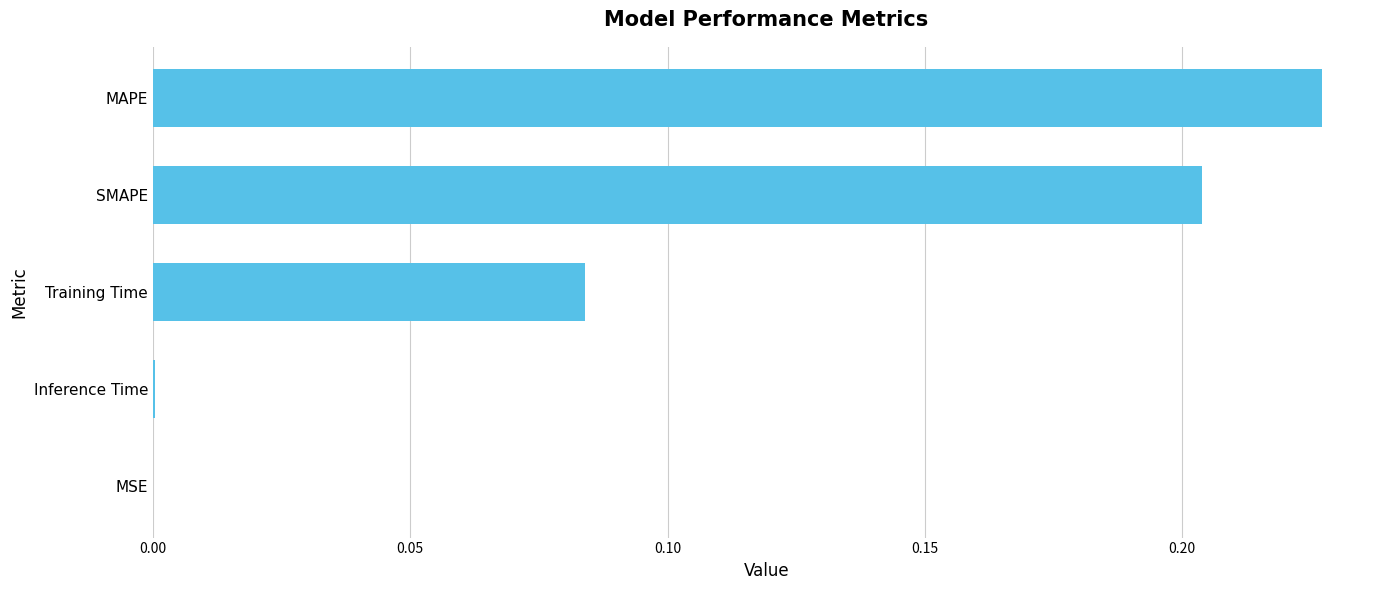

Are the bars grouped side by side (vs. stacked)?

No